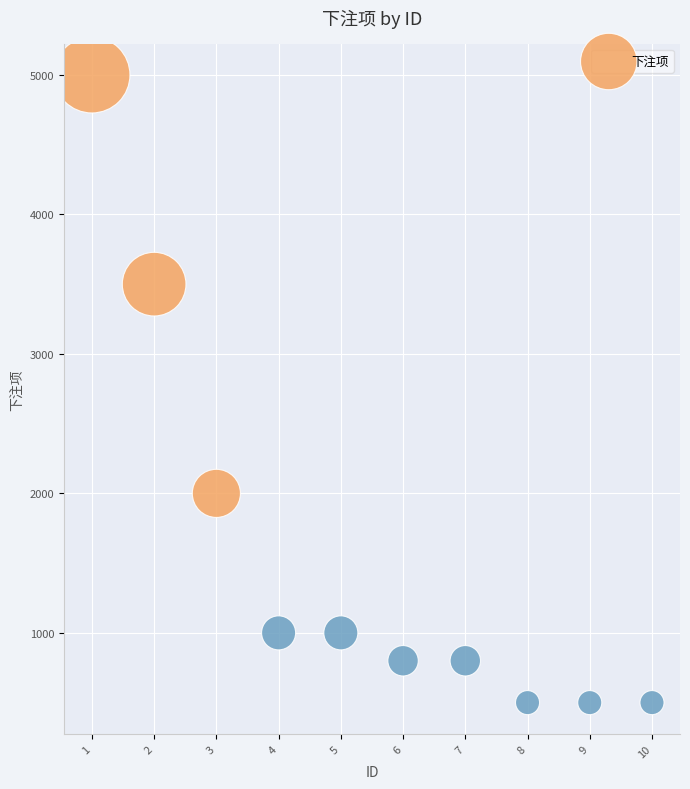

What is the range of X values (max minus min)?

9